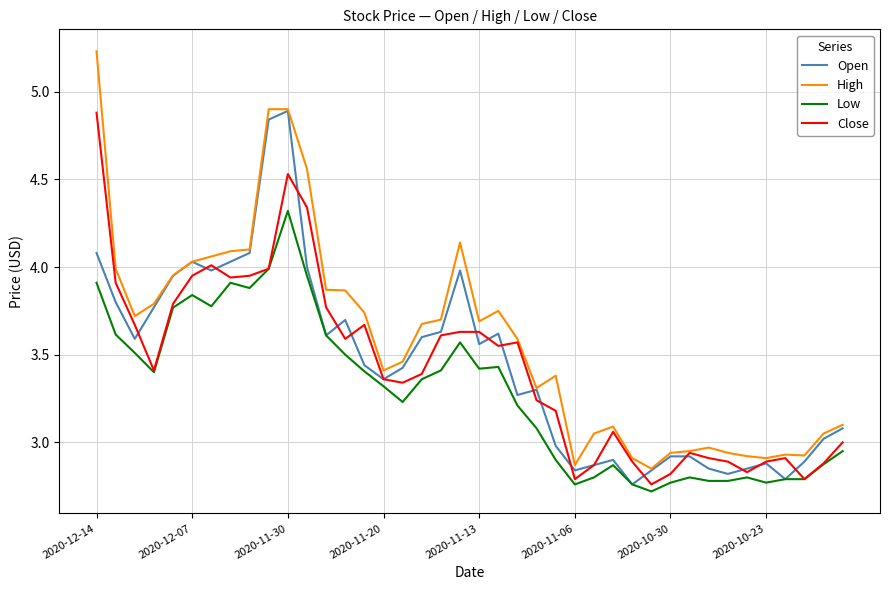

How many values in the Low series exceed 3?

24